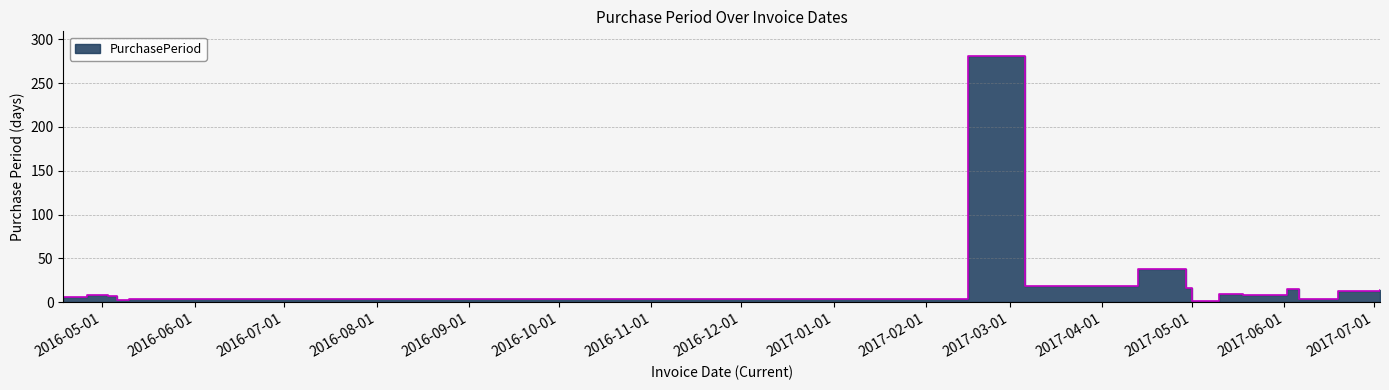

How many points are higher than both their immediate neighbors (excluding endpoints)?

5